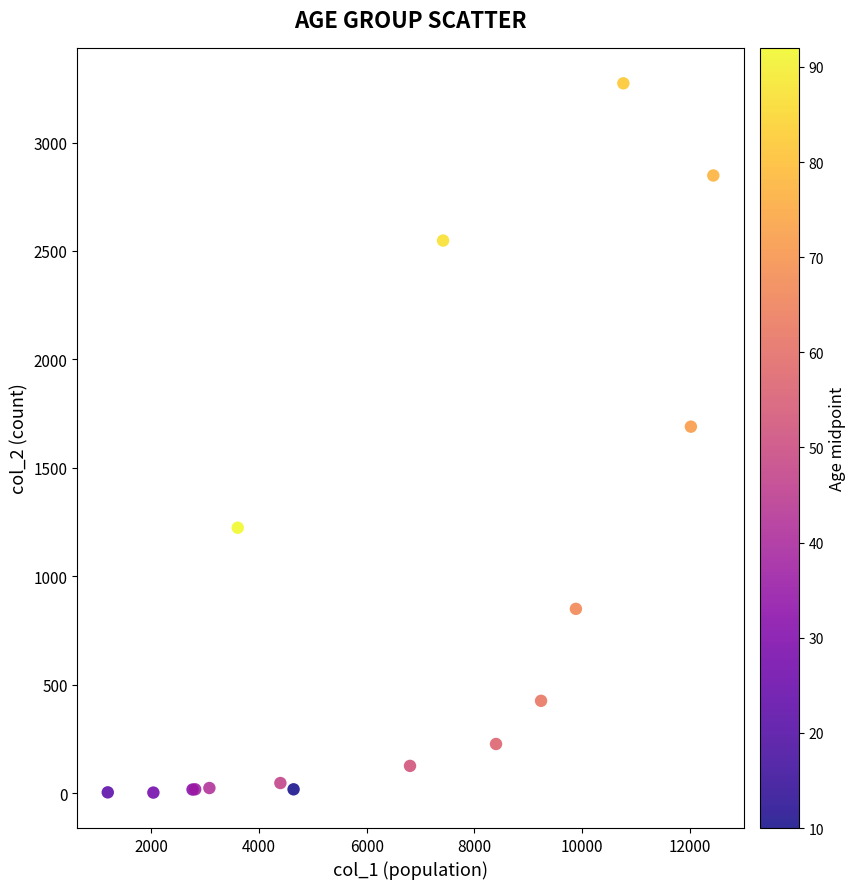

What Y value in the scatter plot is closest to 1638?

1690